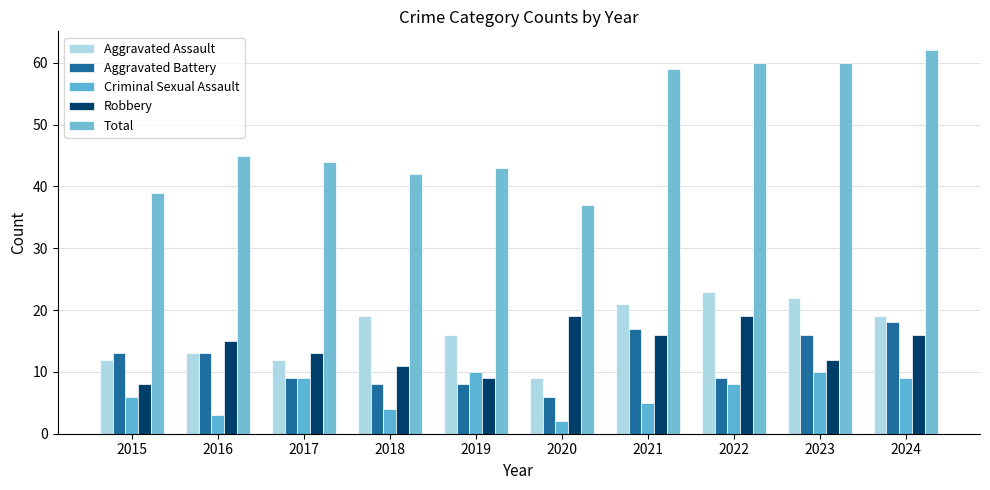

What is the sum of all Robbery values?

138